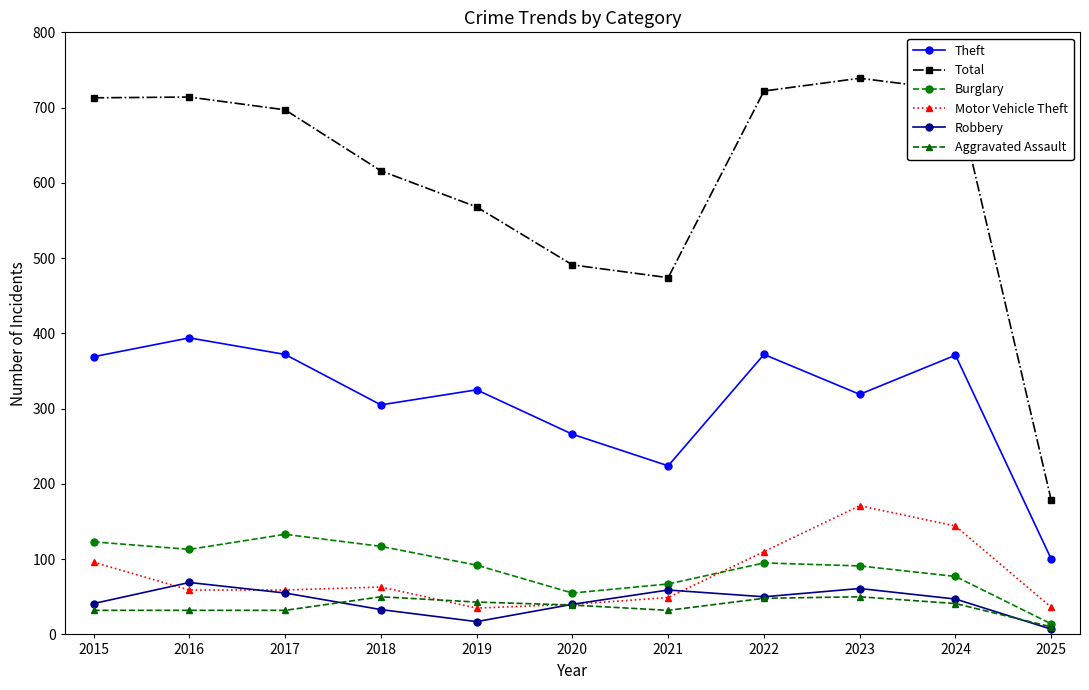

What is the difference between the Theft values at 2019 and 2021?

101